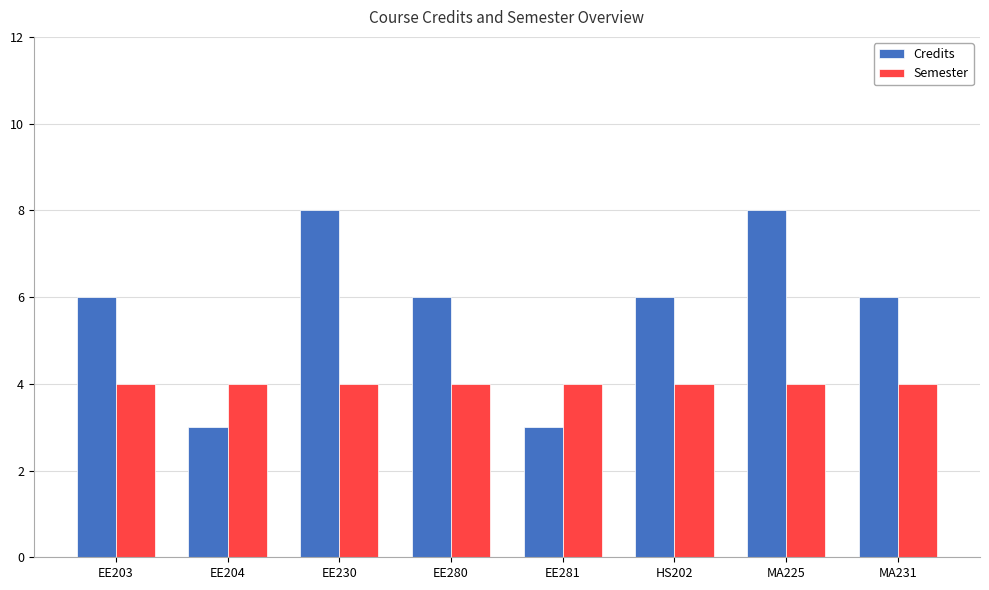

What is the maximum value for Credits?

8